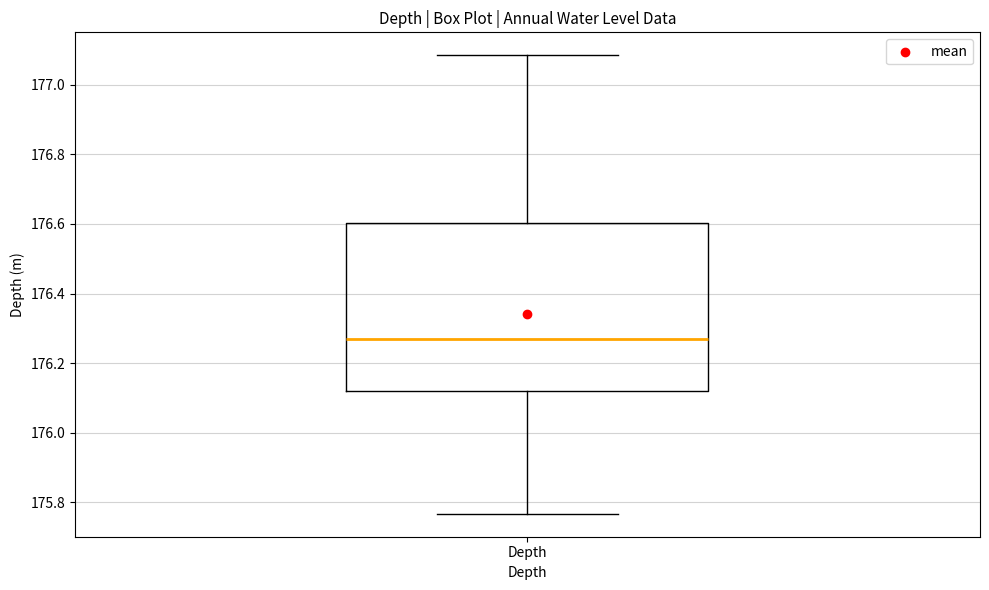

Transcribe this box plot: give where the median line is, the range the box spans, and where the two whiskers end, as read against the y-axis. The values are not printed on the chart, so give them approximately, as read against the axis.

median 176.26, box 176.12 to 176.60, whiskers 175.76 to 177.08